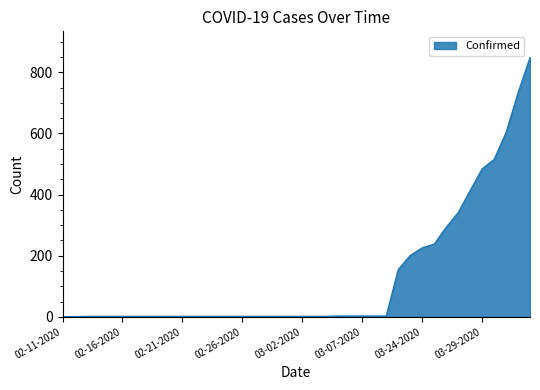

What is the difference between the maximum and minimum values?

848